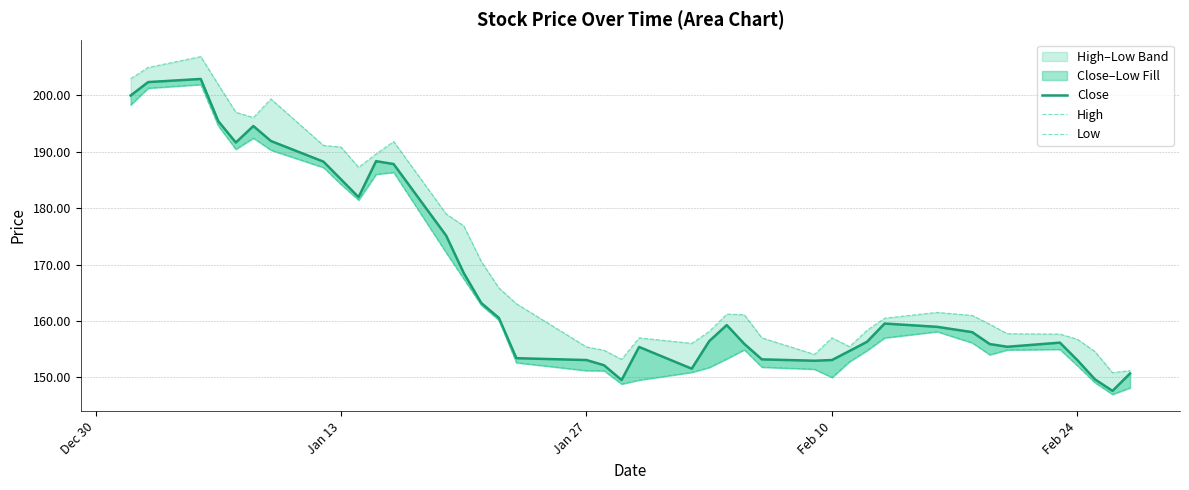

List the series in order of their peak value, highest first.

High, Close, Low